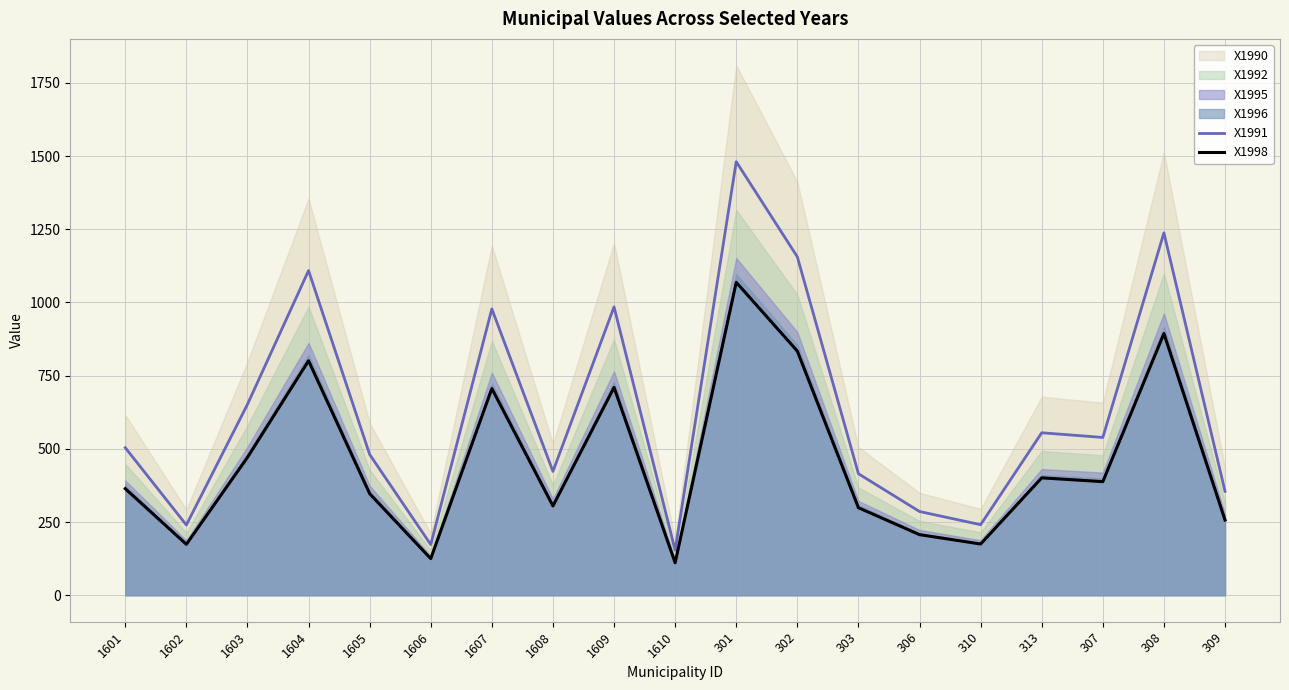

What is the difference between the second highest and minimum values in the X1998 series?

783